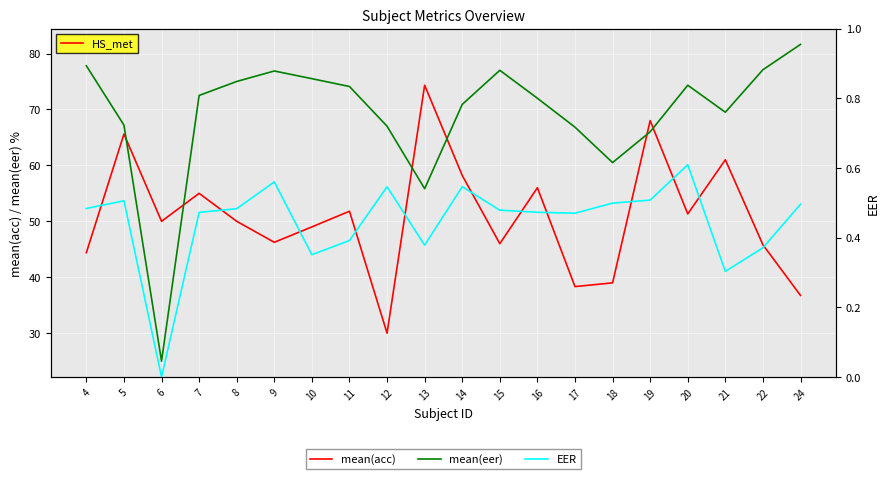

The value of mean(eer) at 9 is 49.8. True or false?

False